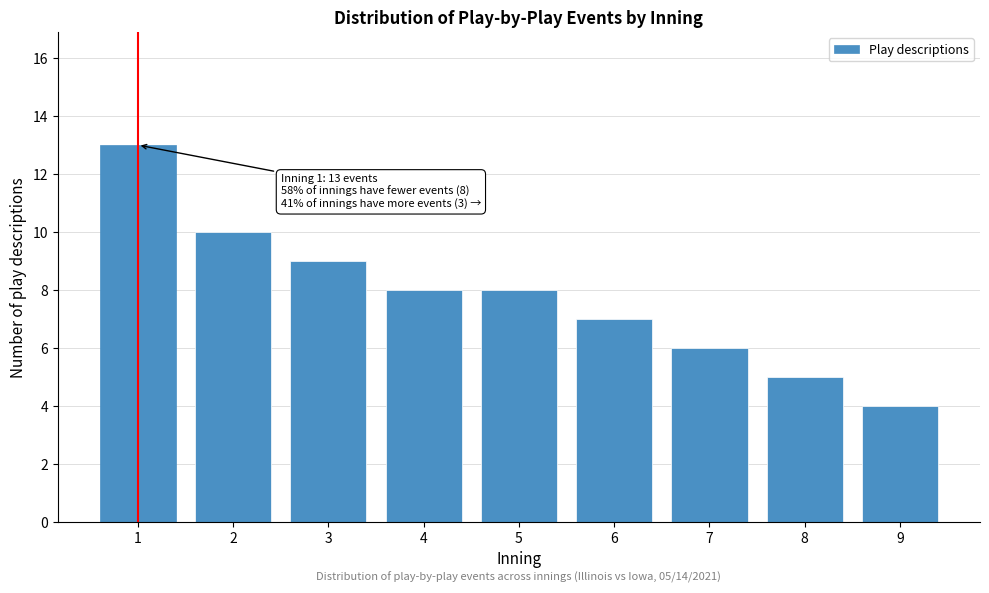

Reading right to left, transcribe all the data shown in this chart.

9=4	8=5	7=6	6=7	5=8	4=8	3=9	2=10	1=13